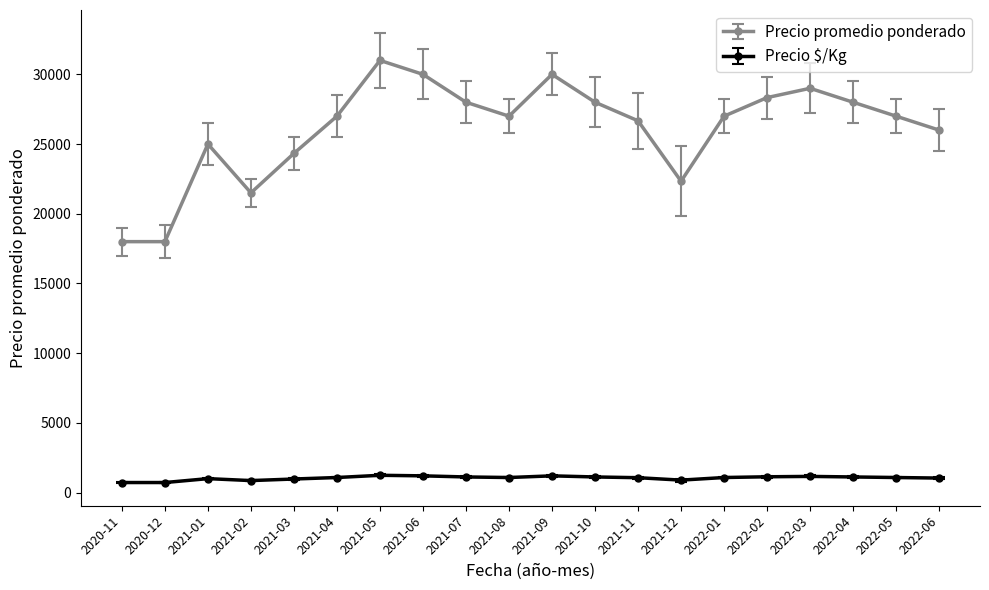

Which series changed the most between 2021-04 and 2022-03?

Precio promedio ponderado